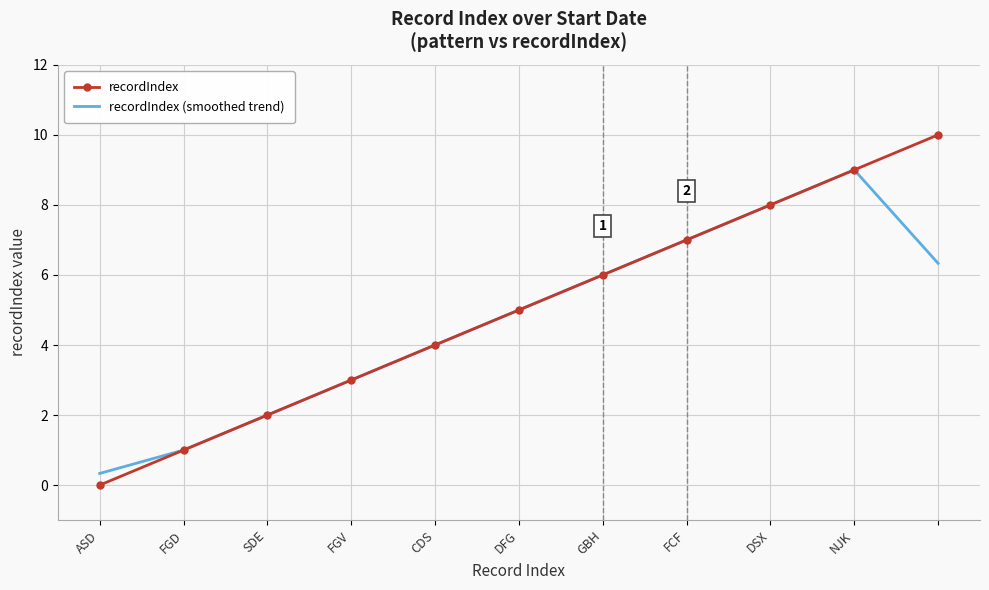

What is the greatest value displayed?

10.0